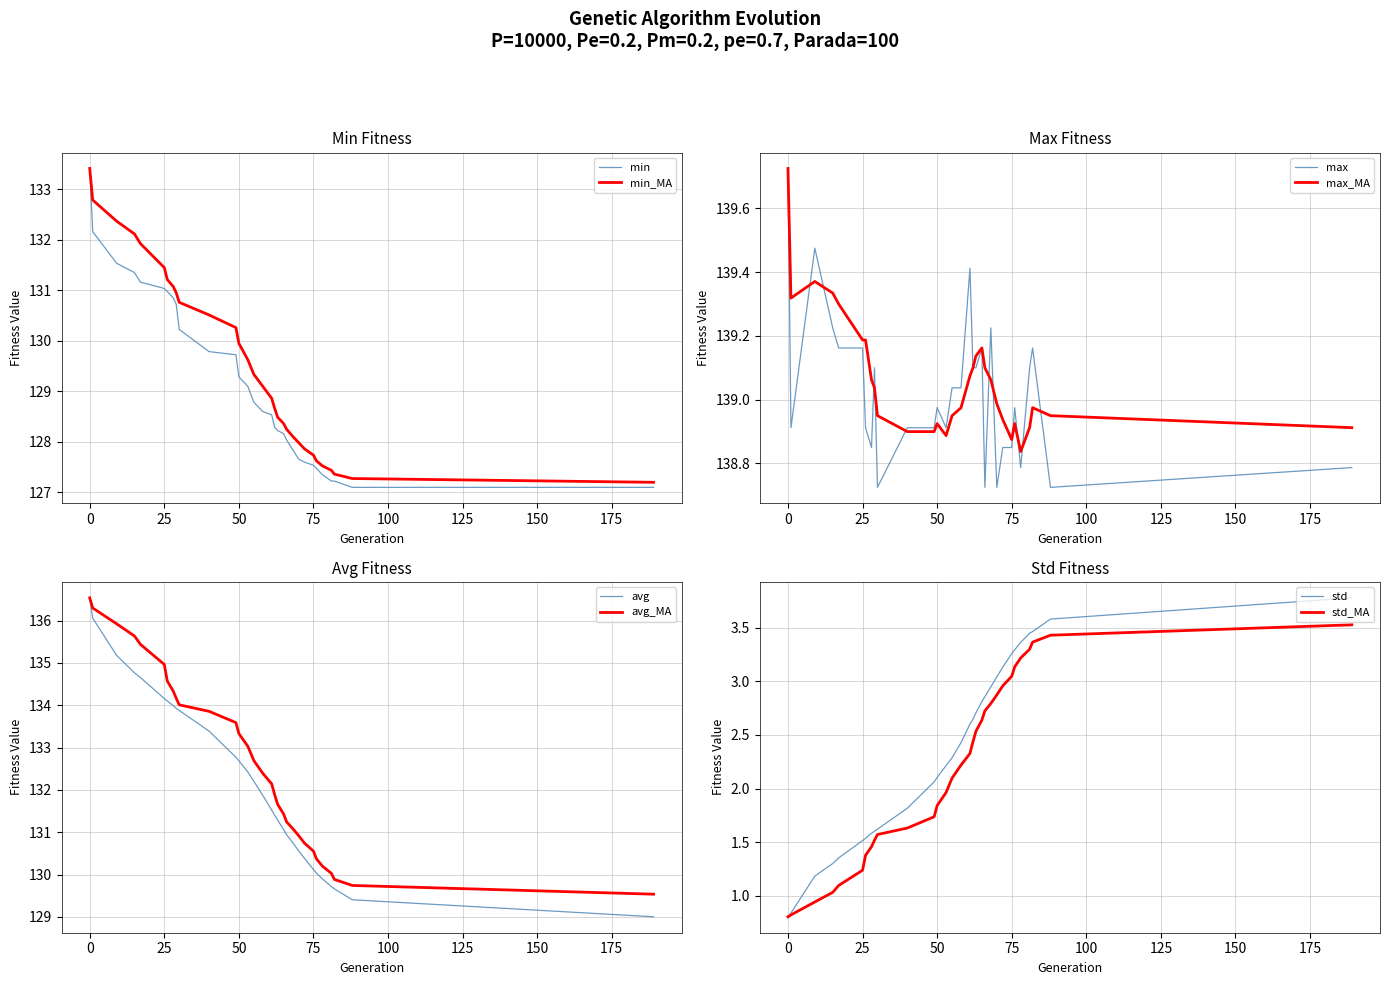

True or false: min and max cross at least once.

False